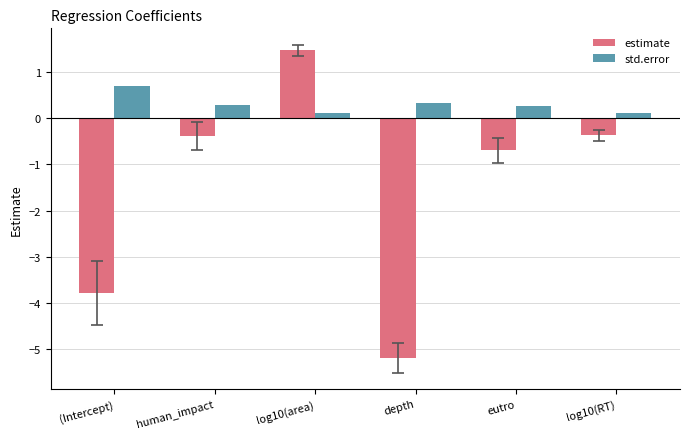

What is the label of the 5th bar from the right?

human_impact